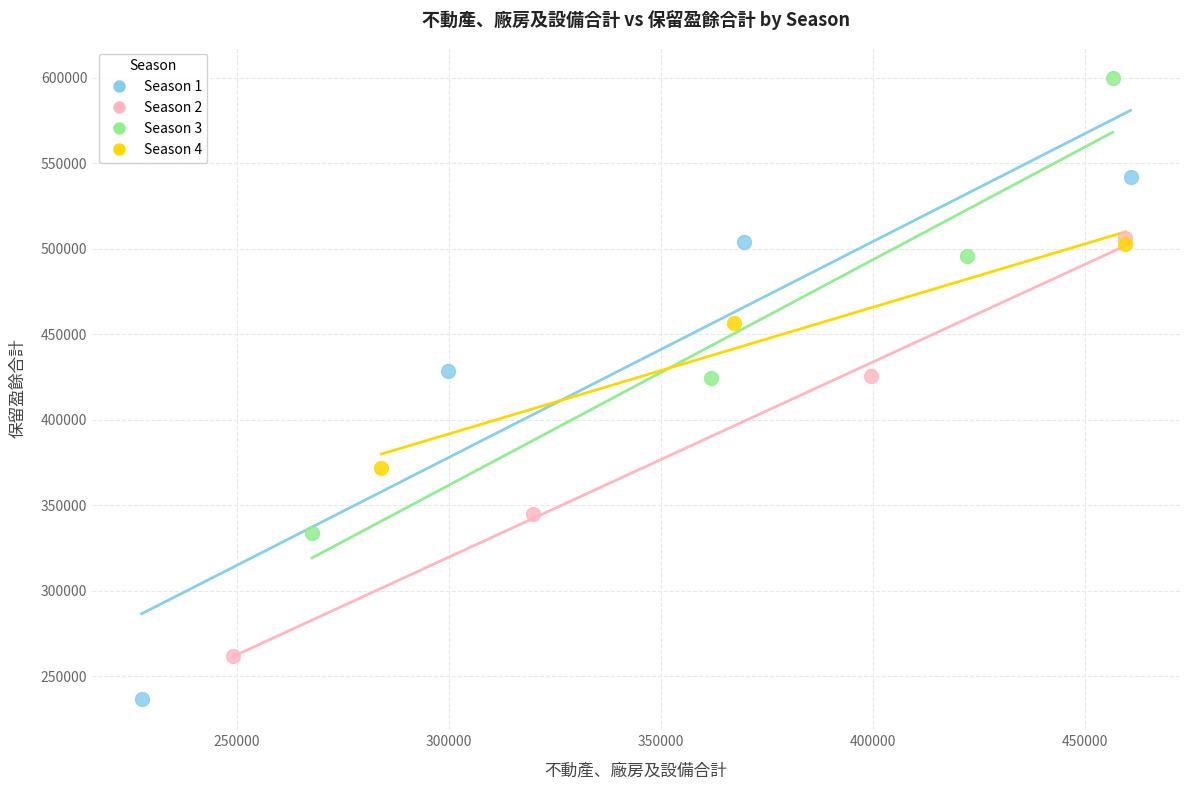

Which series contains the lowest Y value?

Season 1